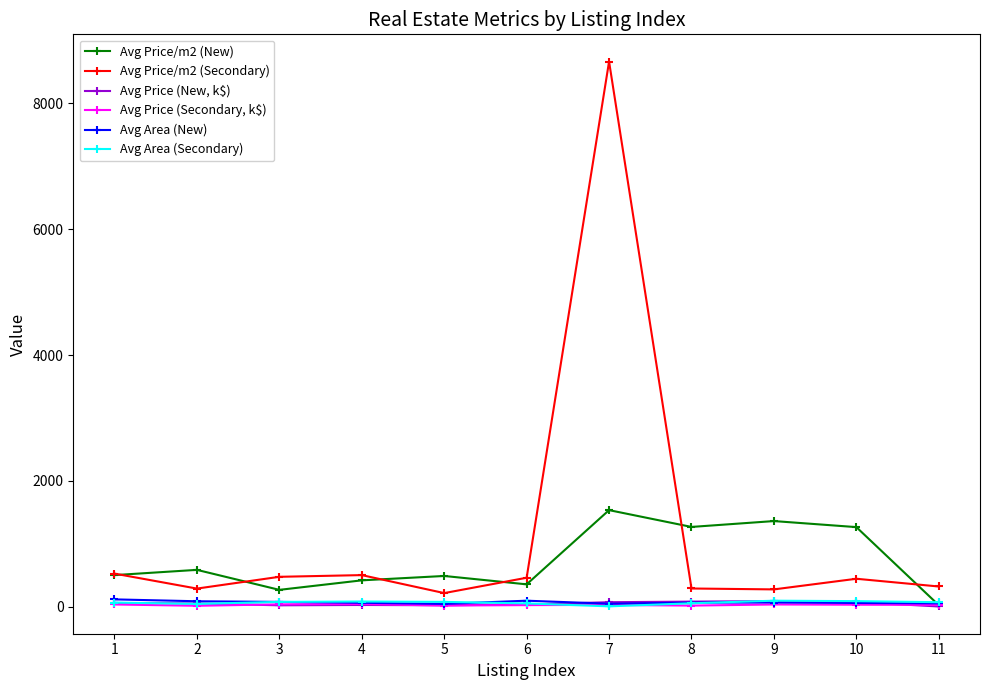

Read the Avg Area (New) value at 2.

84.0